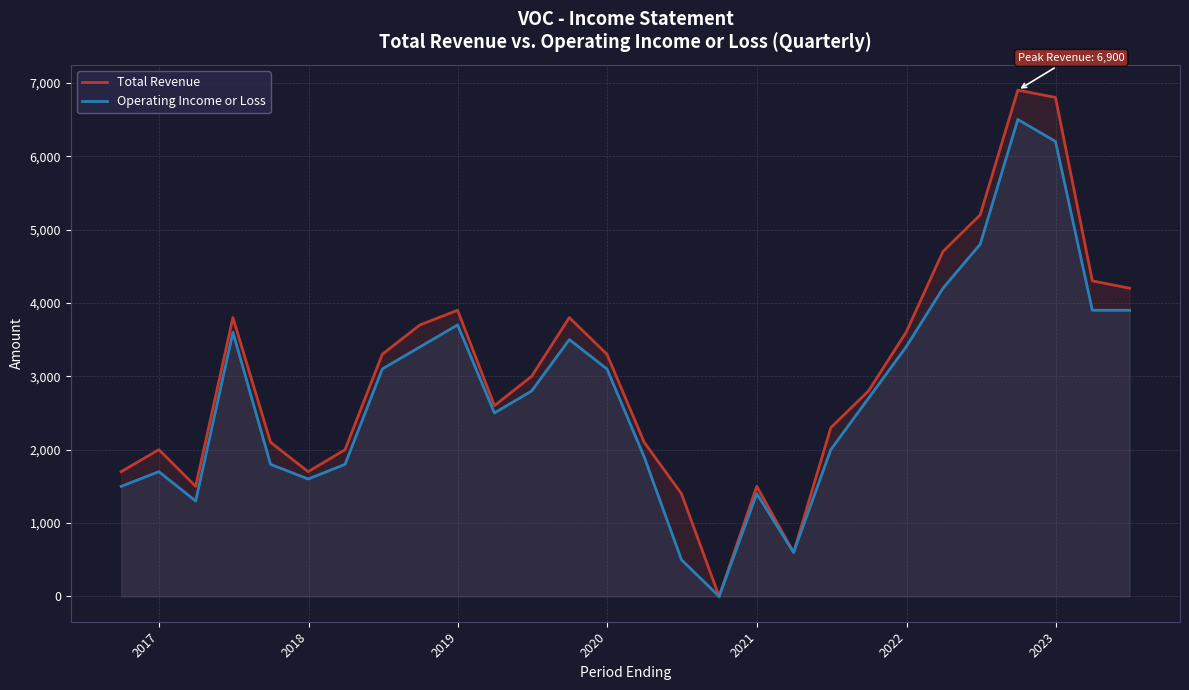

What is the maximum value for Total Revenue?

6900